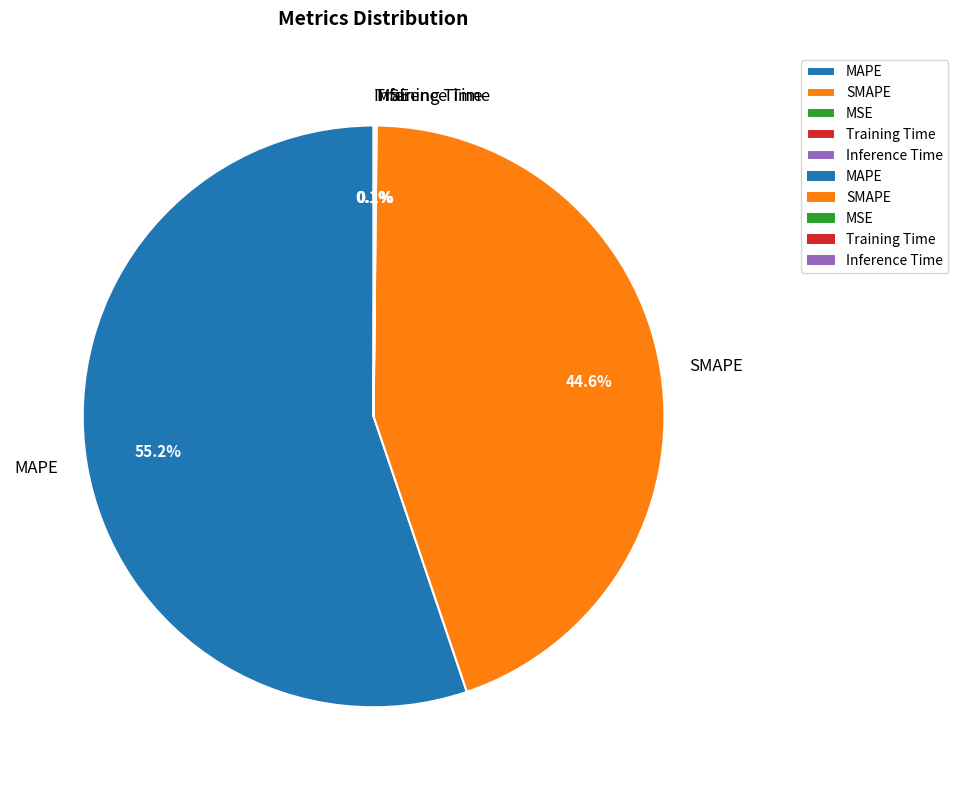

What is the largest slice in the pie chart?

MAPE